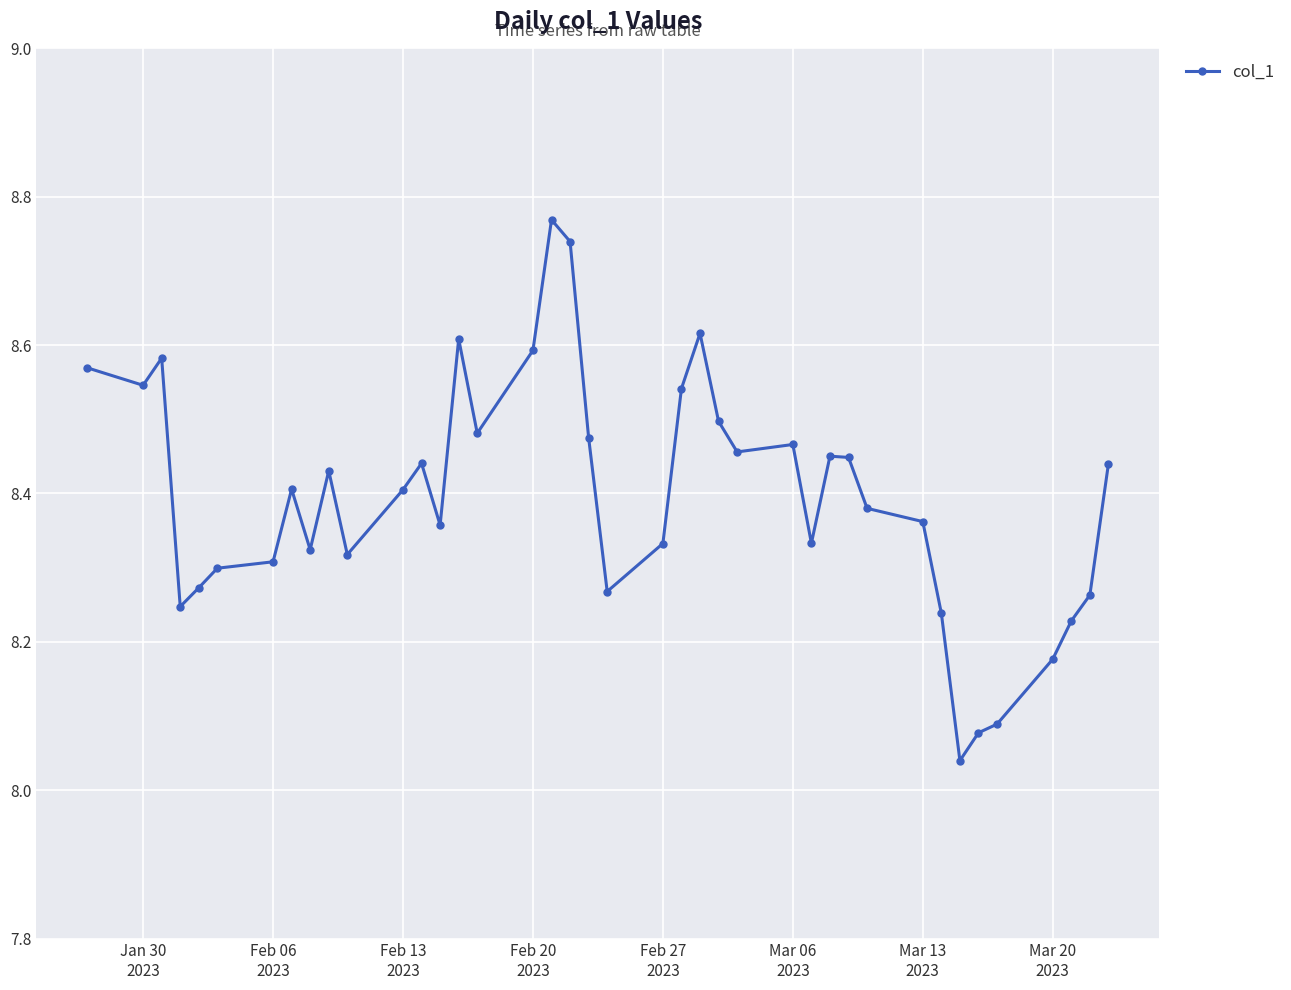

What is the difference between the maximum and minimum values?

0.7